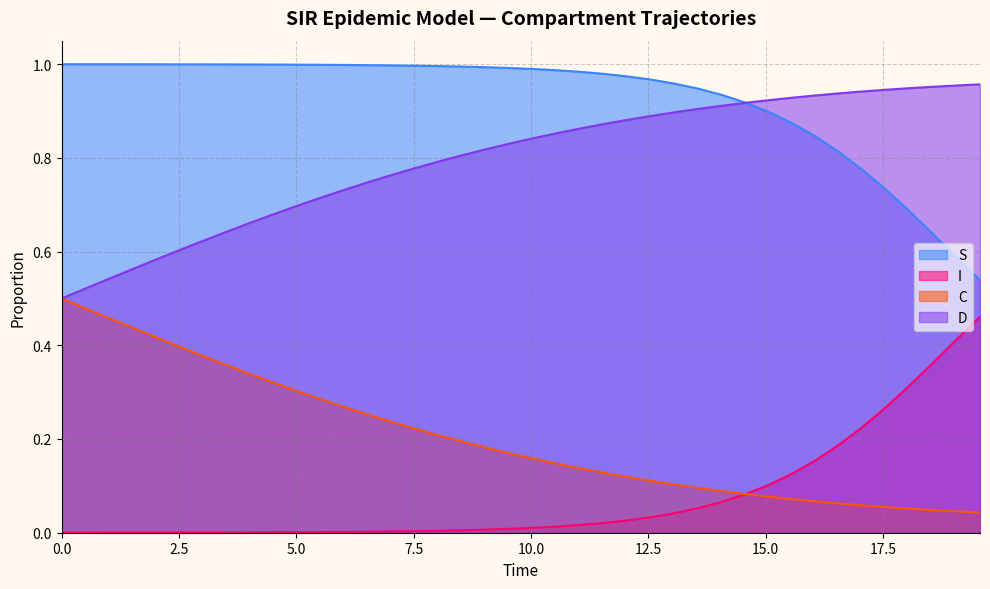

Rank the series by their average value, from highest to lowest.

S, D, C, I